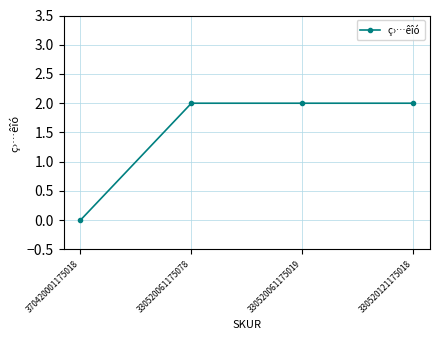

What is the difference between the values at 330520061175078 and 370420001175018?

2